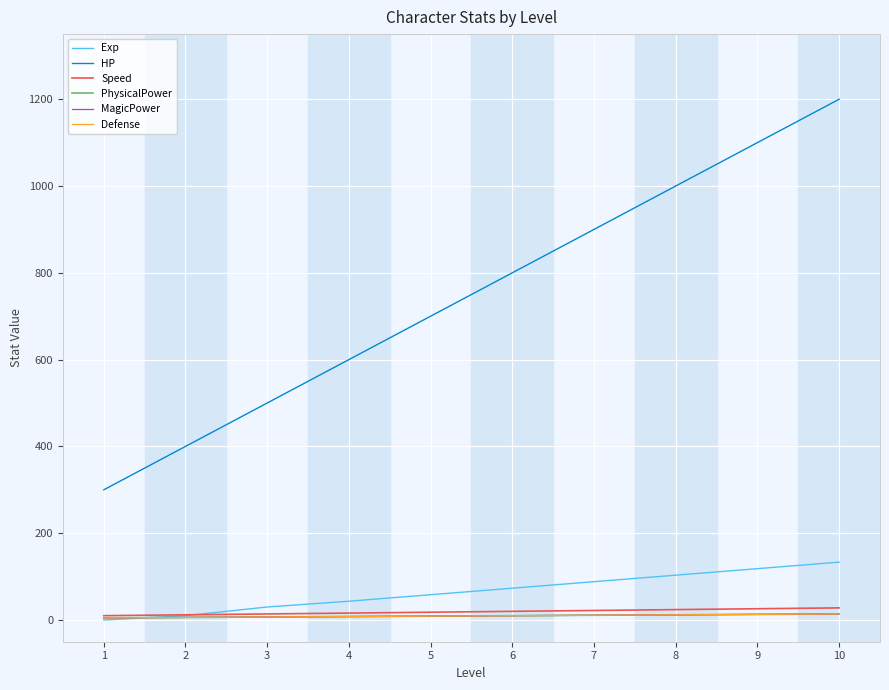

The value of Defense at 3 is 7.0. True or false?

True